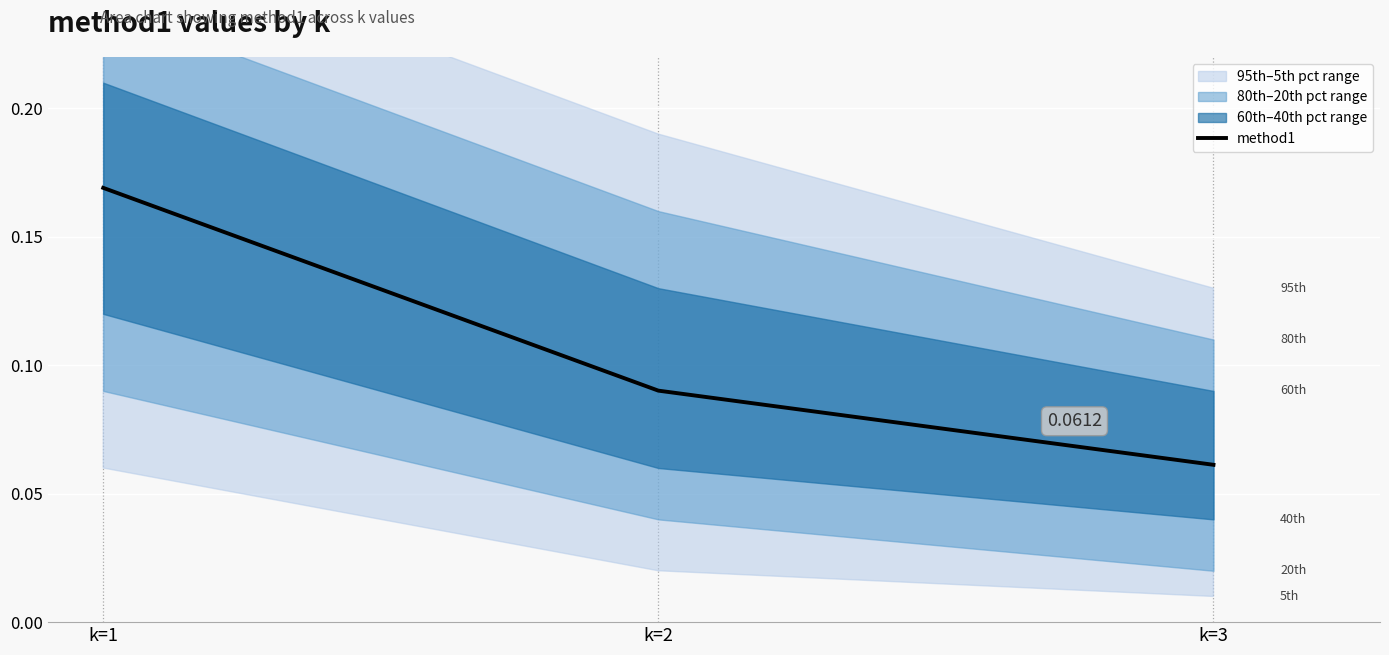

How many lines are shown in the chart?

1